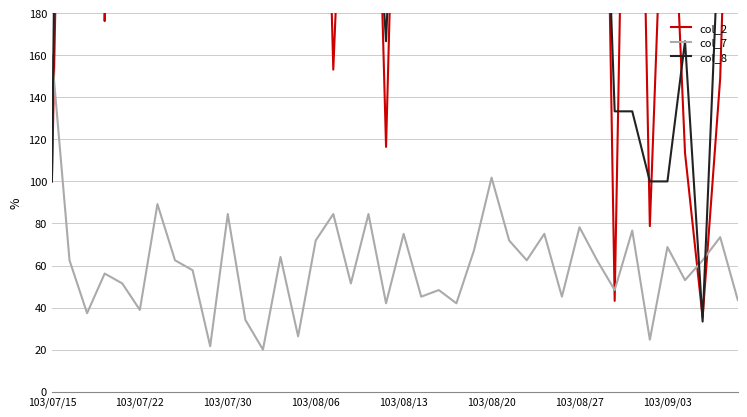

How many times do col_2 and col_7 cross each other?

5